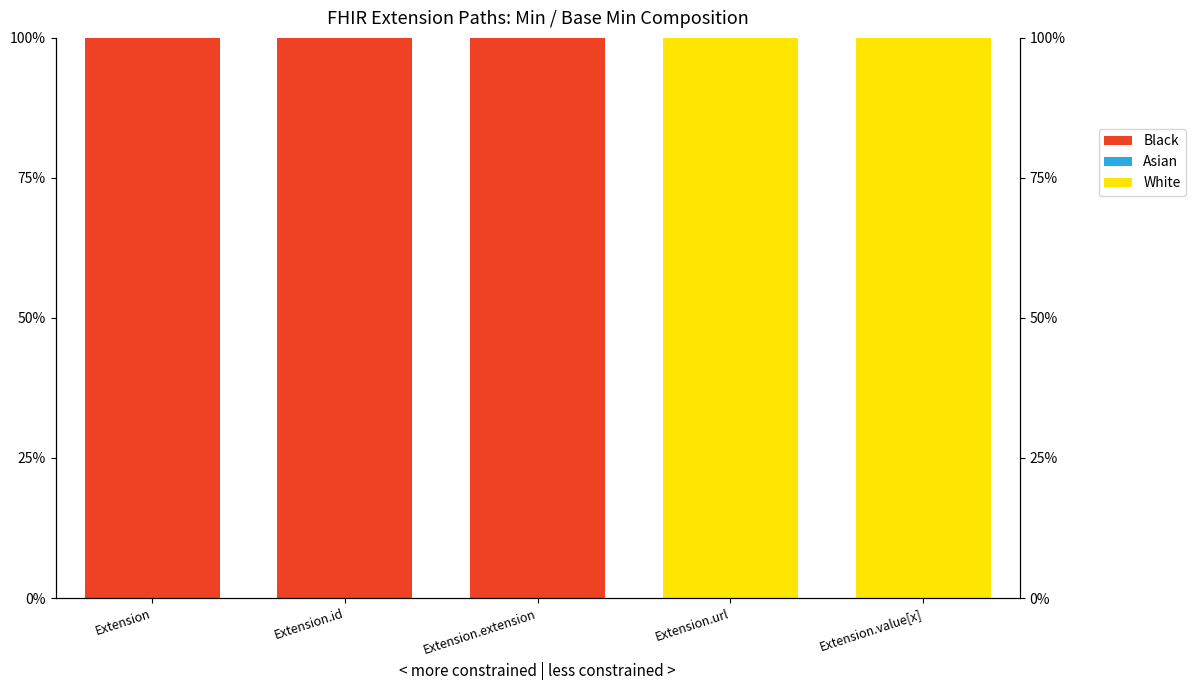

Which label corresponds to the smallest value in the chart?

Extension